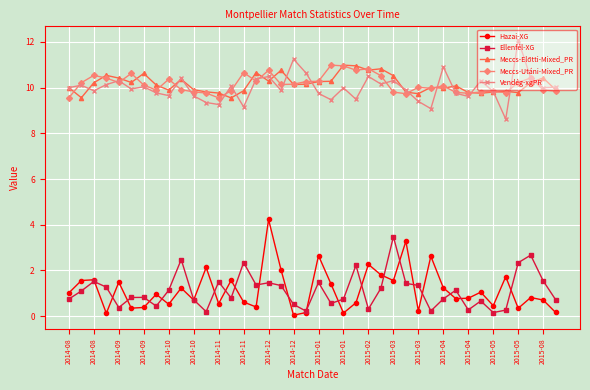

Does the chart have visible grid lines?

Yes